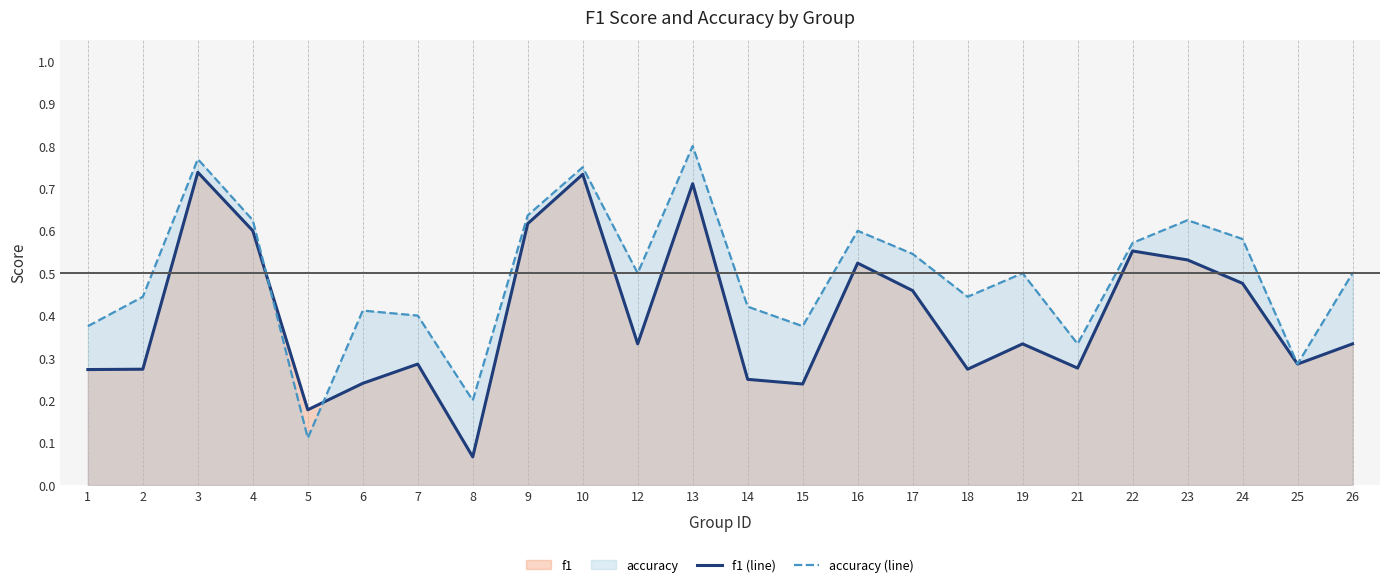

Read the f1 (line) value at 17.

0.5